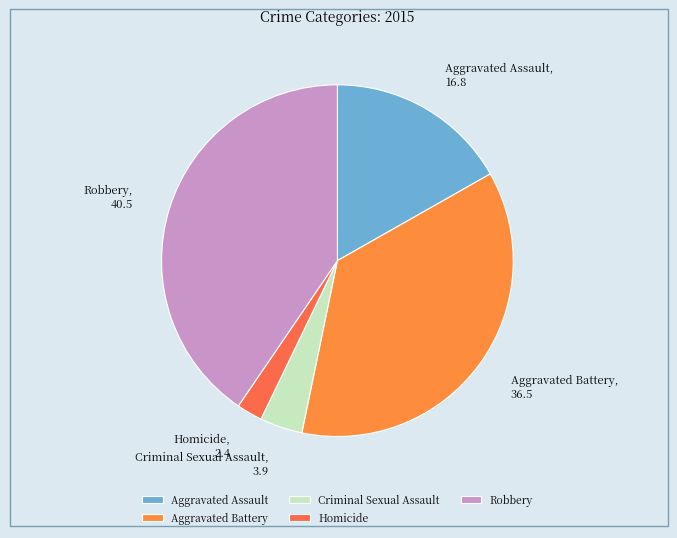

What is the ratio of the value at Robbery to the value at Criminal Sexual Assault?

10.3